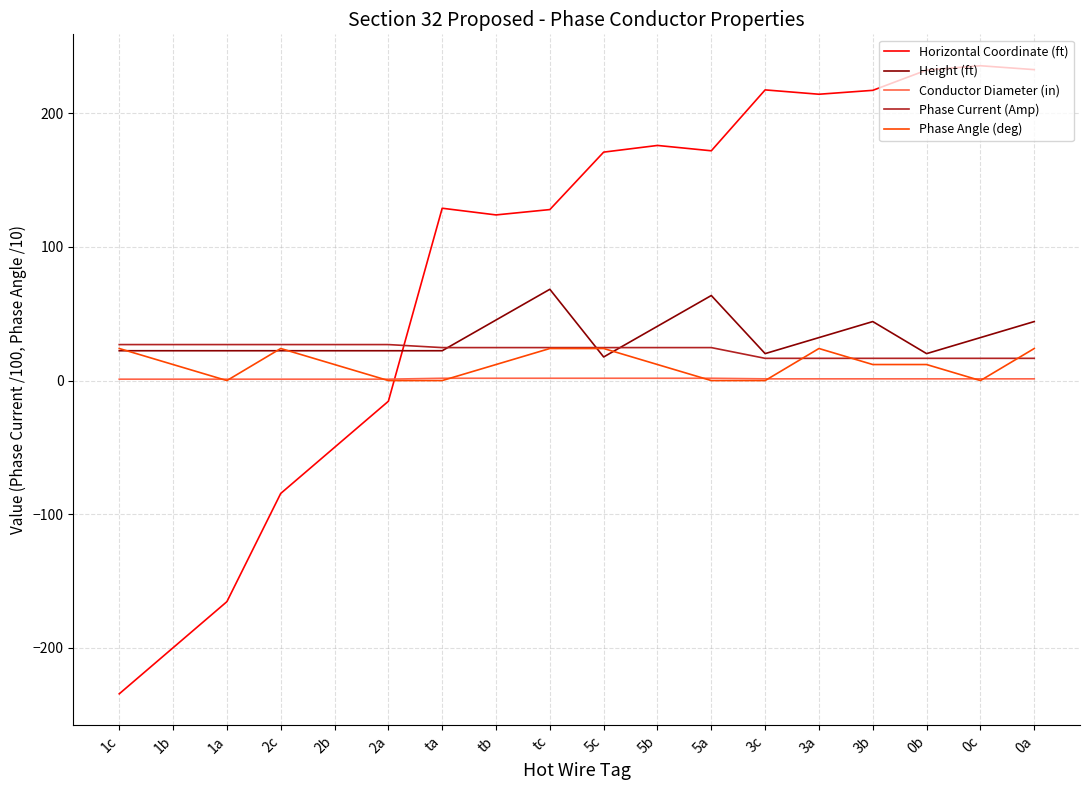

What is the smallest value displayed?

-234.5